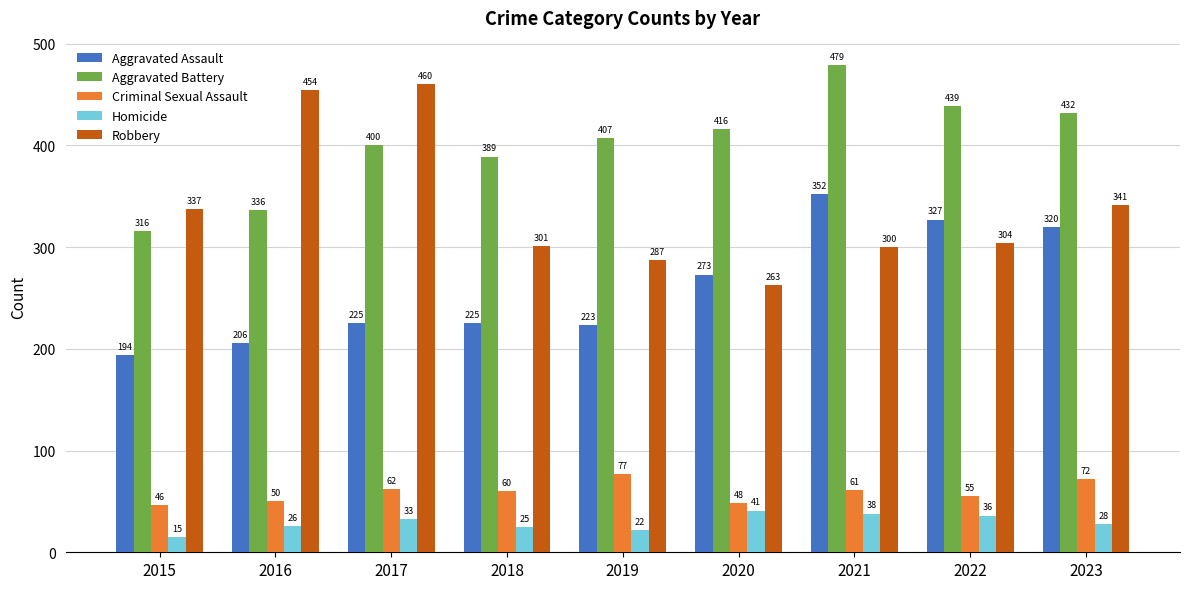

At 2017, list the series in order from smallest to largest.

Homicide, Criminal Sexual Assault, Aggravated Assault, Aggravated Battery, Robbery